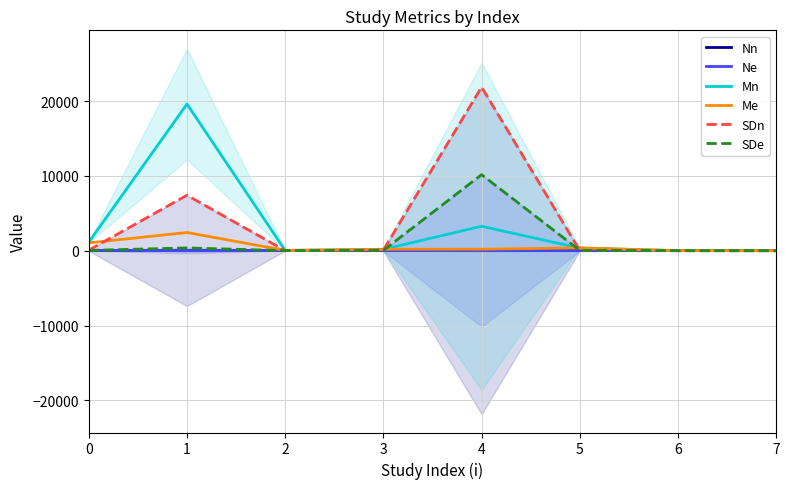

What is the minimum value for SDn?

0.2